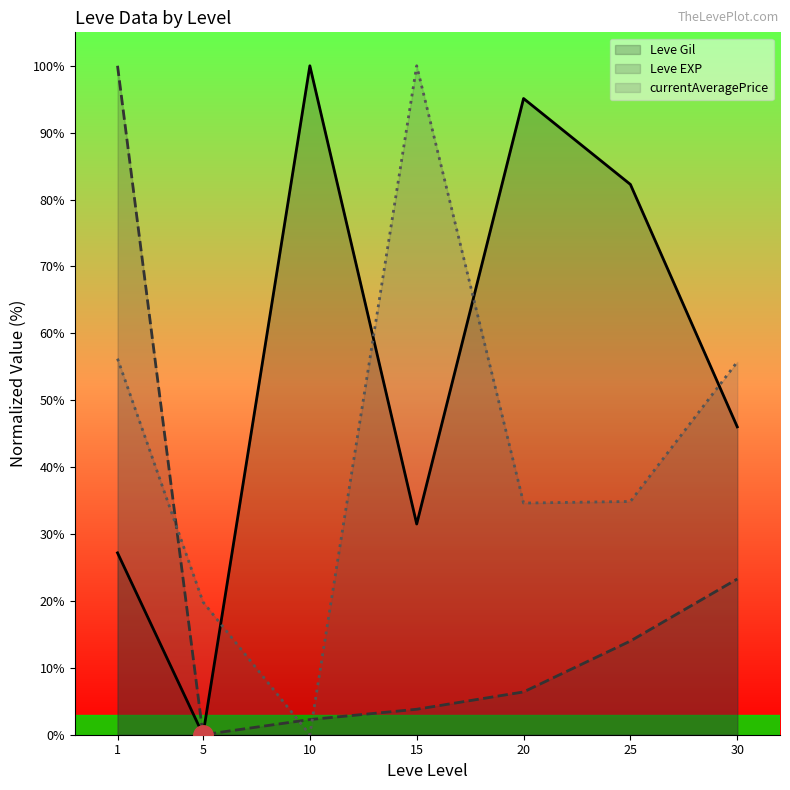

Reading left to right, what are all the values shown in this chart?

Leve Gil: 27.2	0.0	100.0	31.5	95.1	82.3	46.0
Leve EXP: 100.0	0.0	2.3	3.8	6.4	14.0	23.3
currentAveragePrice: 56.2	19.8	0.0	100.0	34.6	34.9	55.7